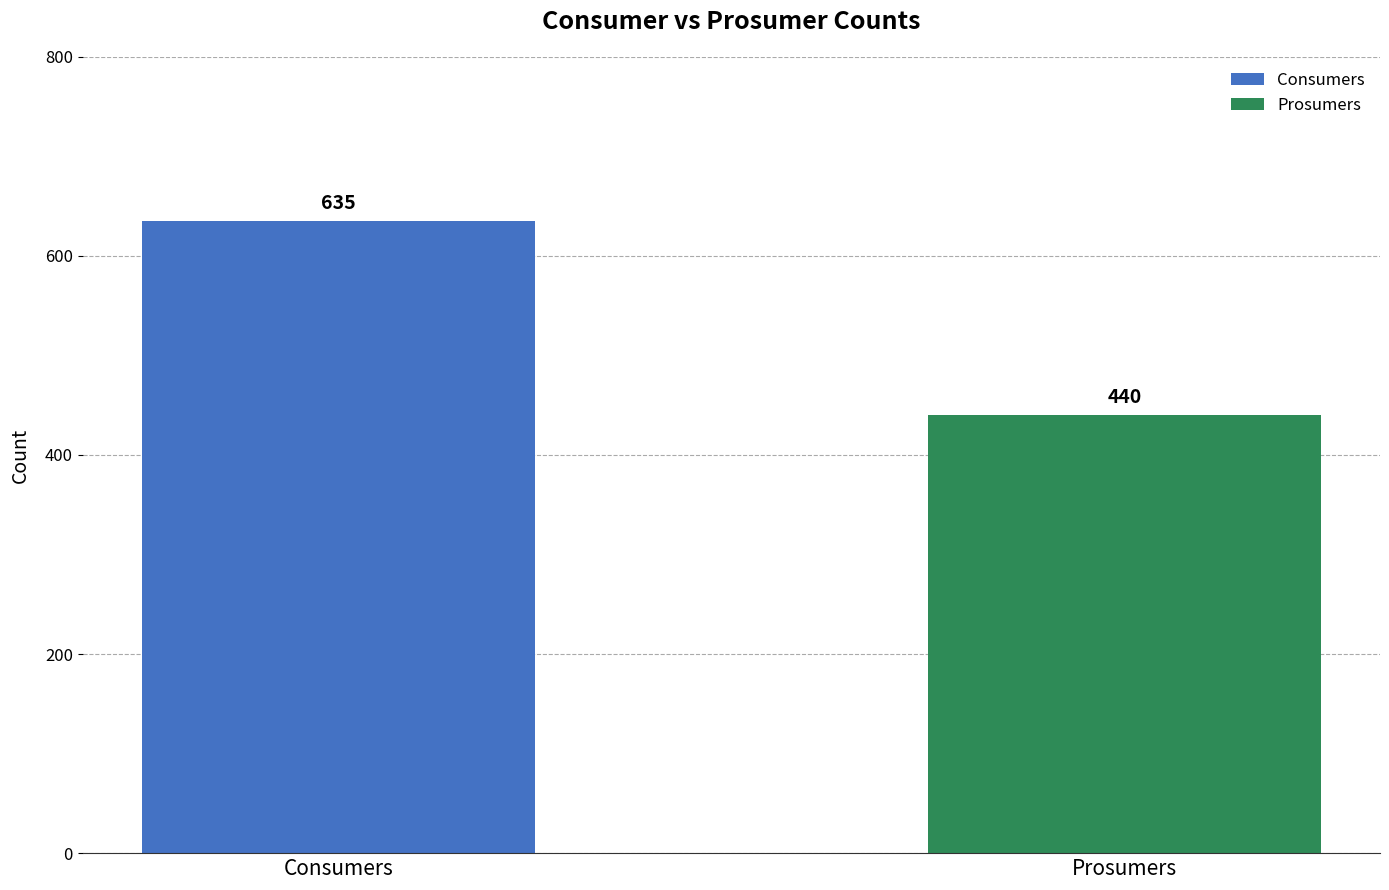

Is it true that Consumers equals 635 at 6?

True